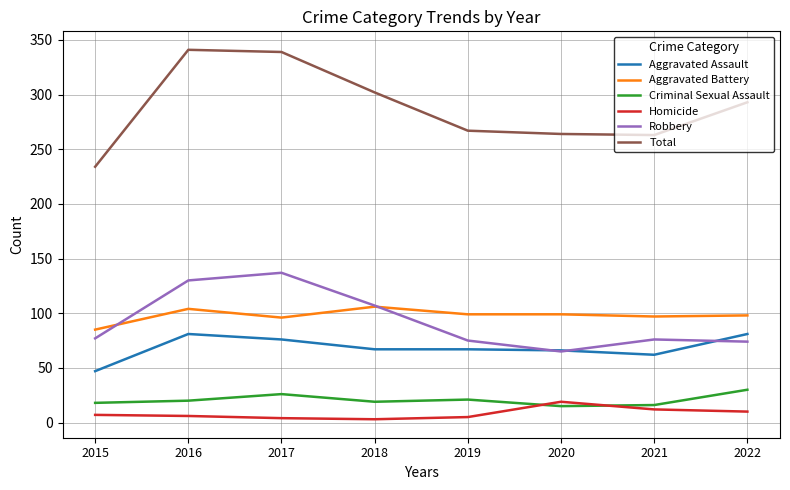

Which series has the widest spread of values?

Total